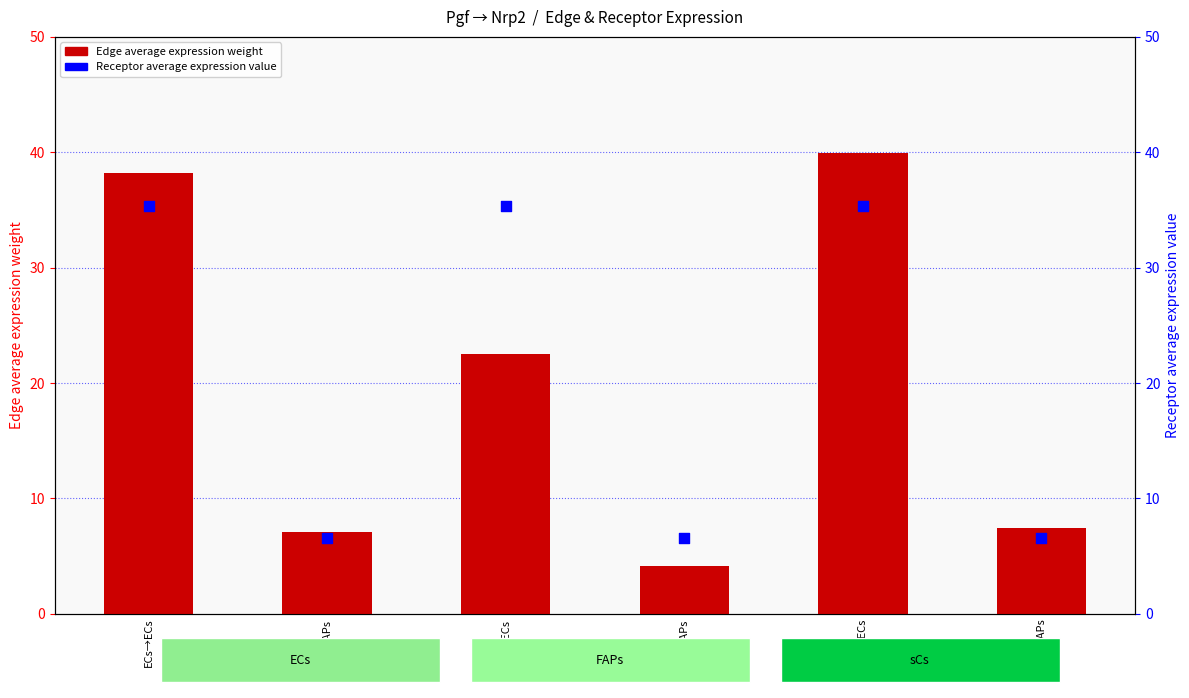

What is the total value across all series at FAPs→ECs?

57.9